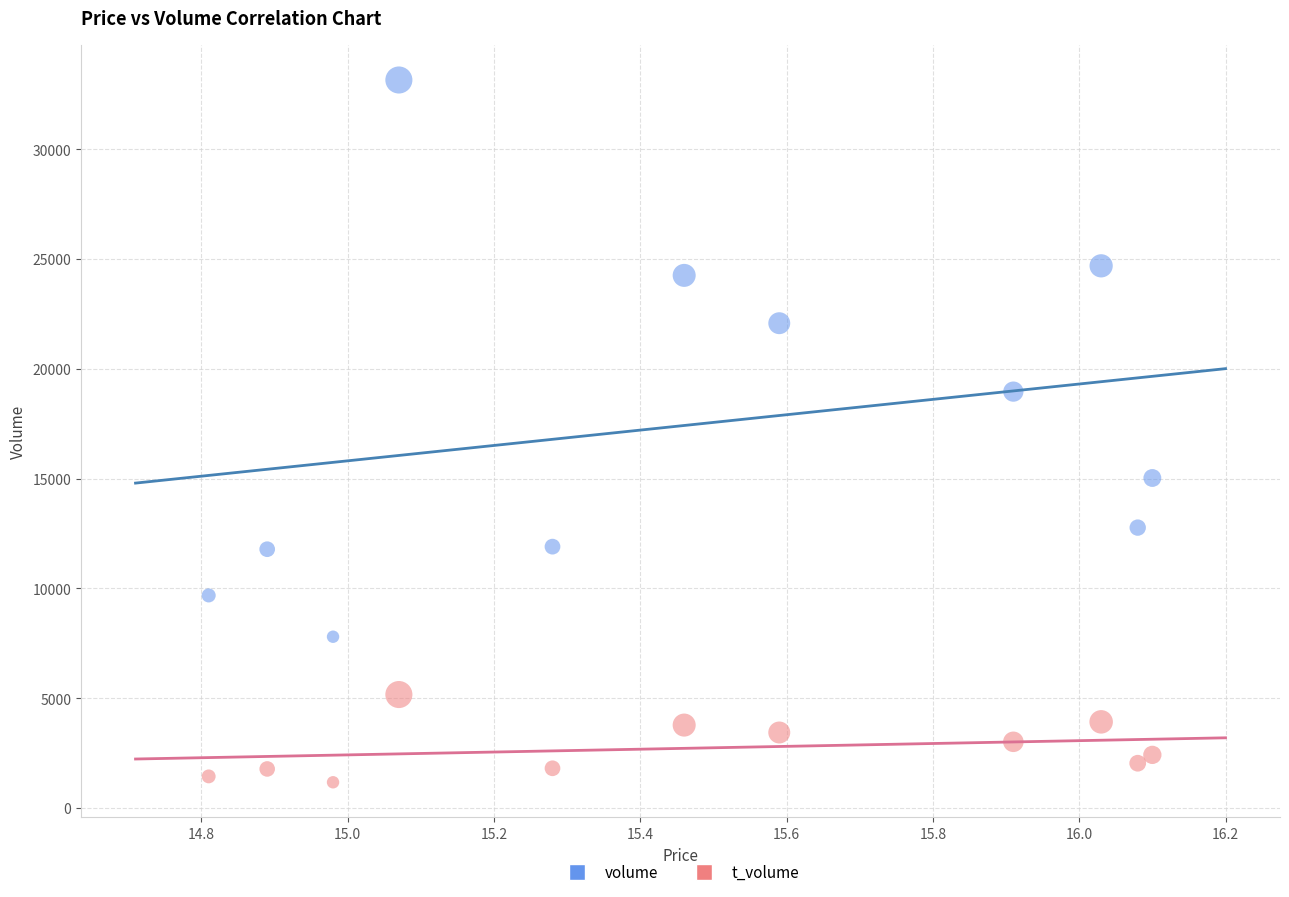

Which series has the widest spread of Y values?

volume